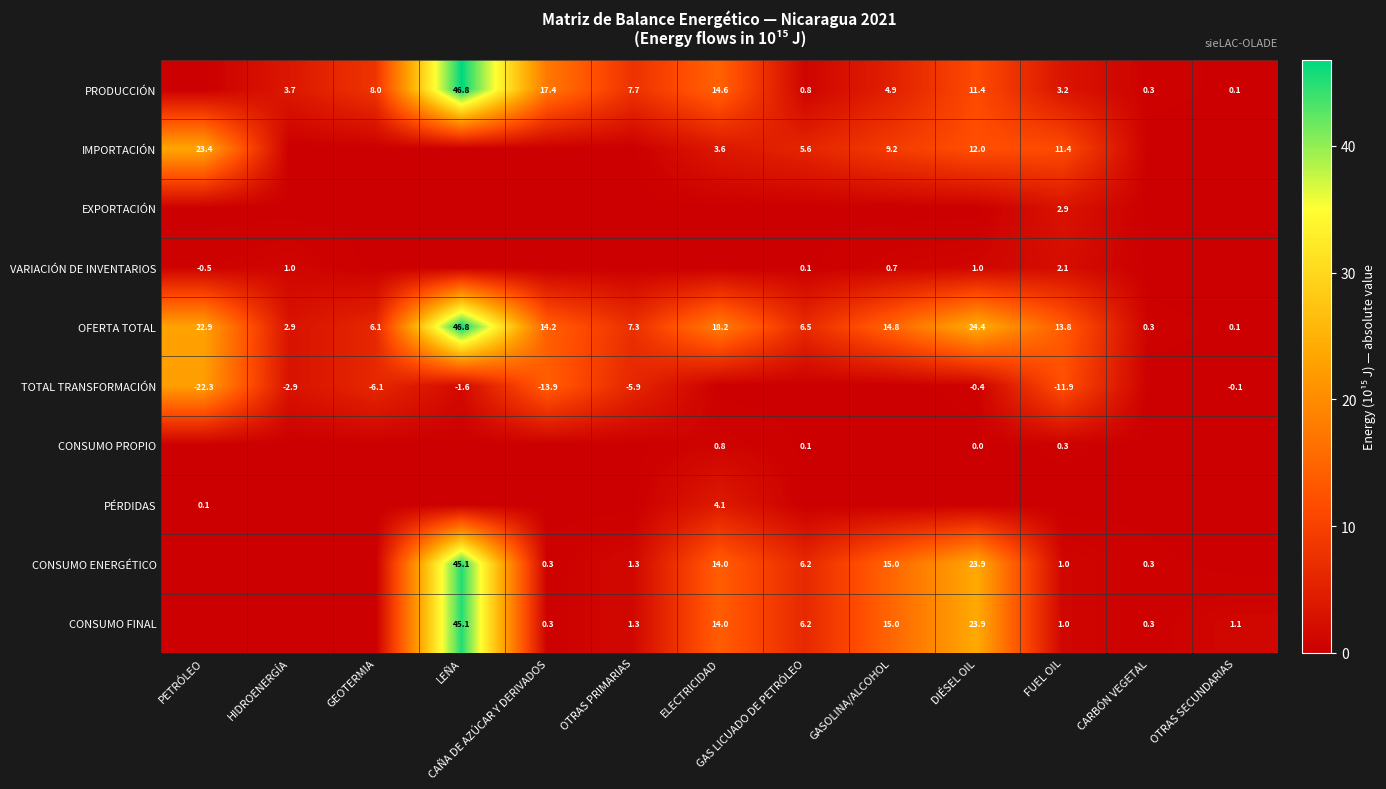

What is the maximum value shown in the chart?

46.8